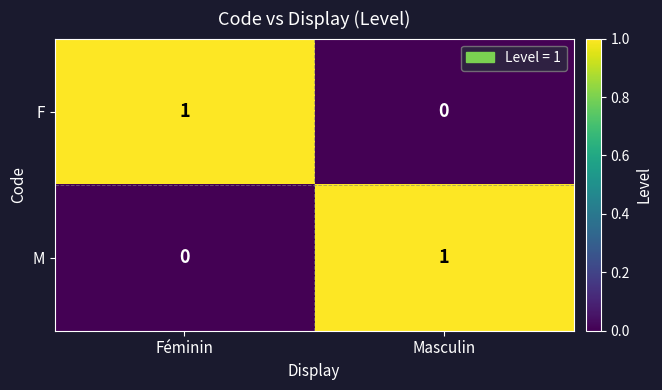

At which label does M reach its minimum?

Féminin